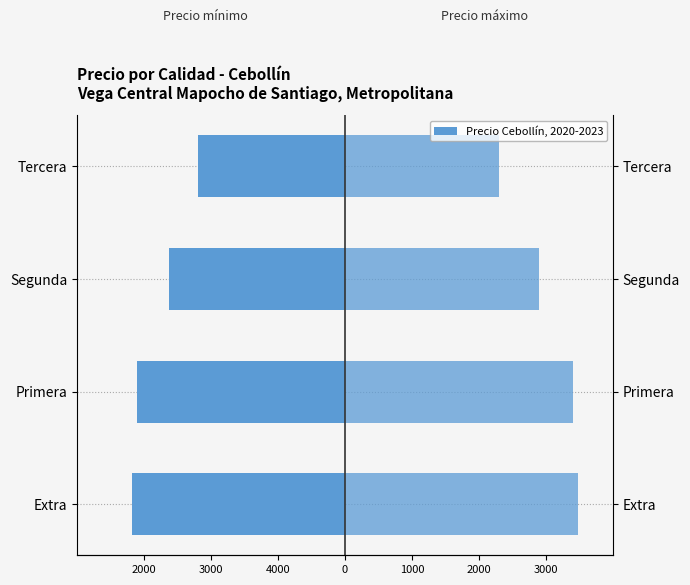

How many groups of bars are there?

4